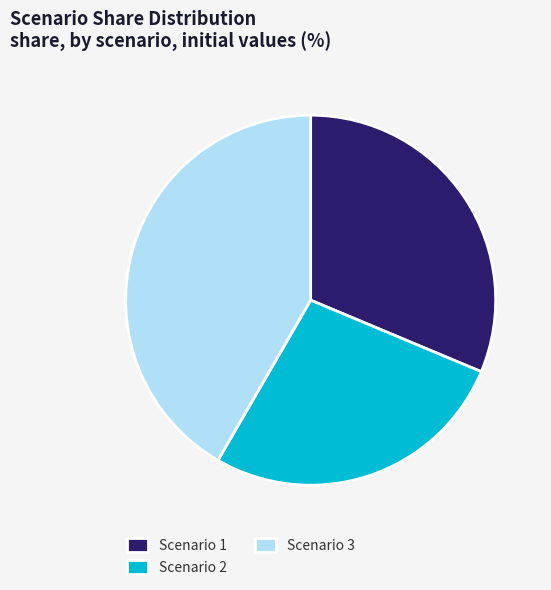

Is it true that Scenario 2 is 27% of the pie?

True